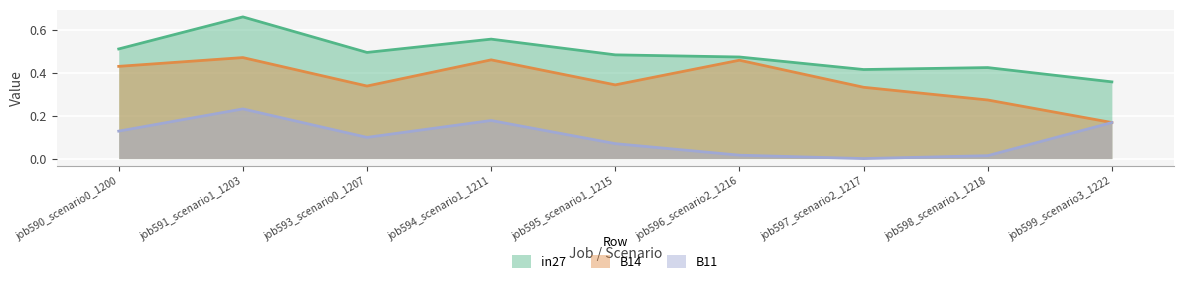

List the series in order of their overall mean, highest first.

in27, B14, B11